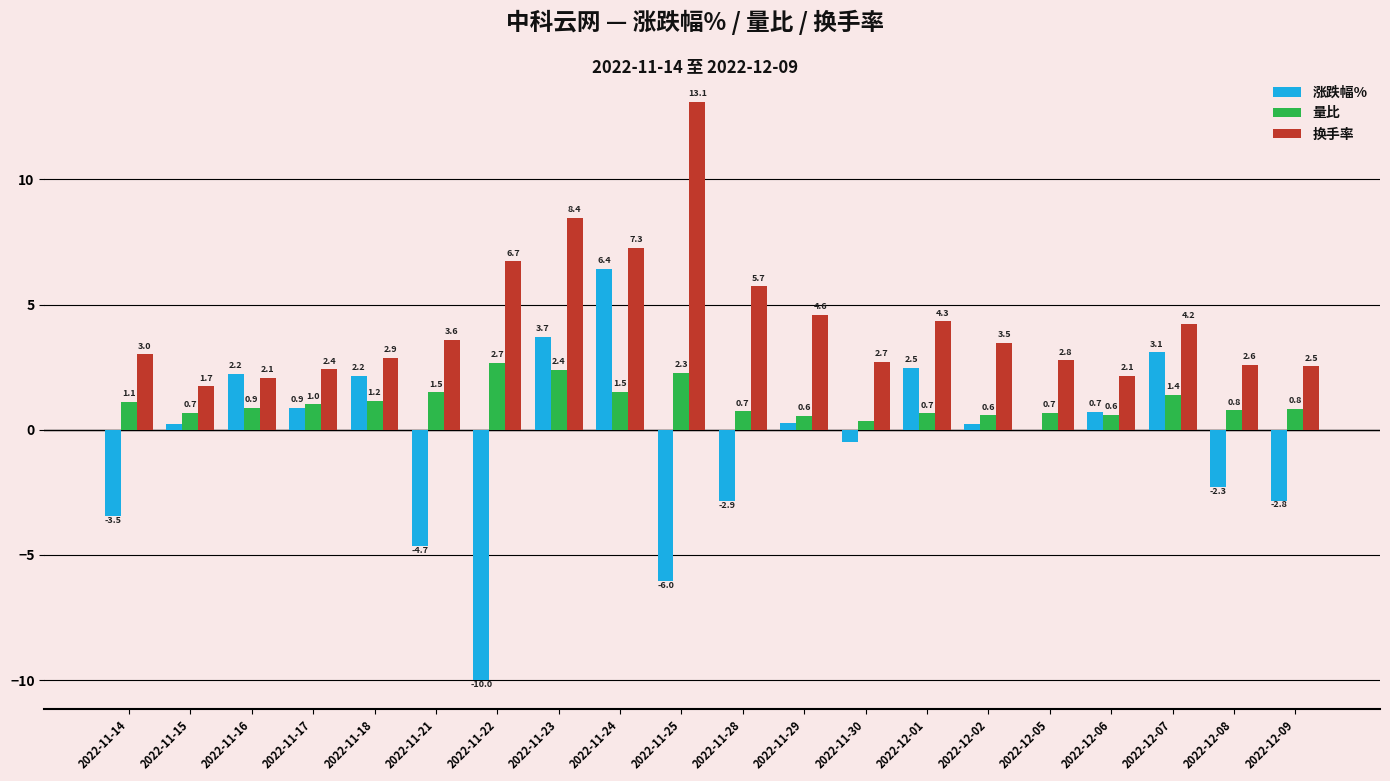

Between 2022-12-02 and 2022-12-07, which series saw the biggest shift?

涨跌幅%